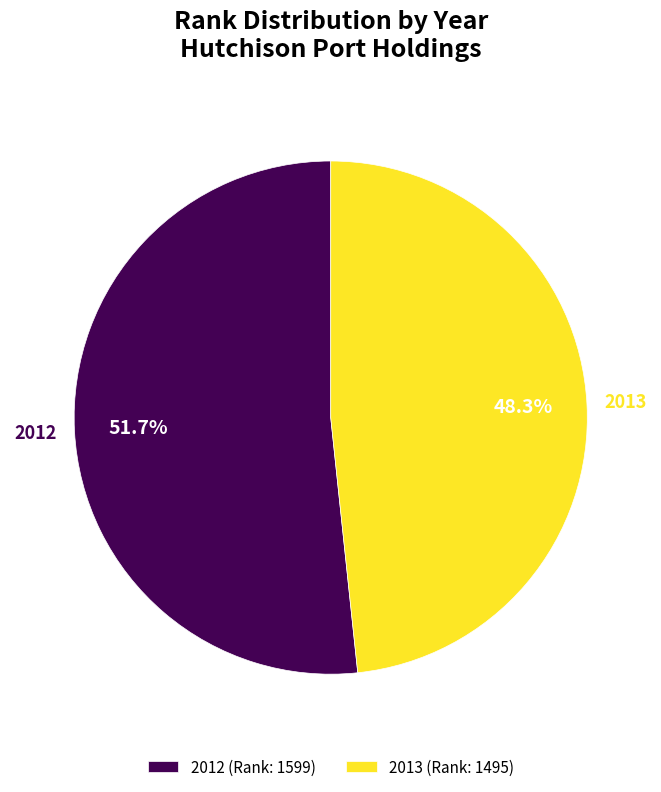

Is it true that 2013 is 48% of the pie?

True